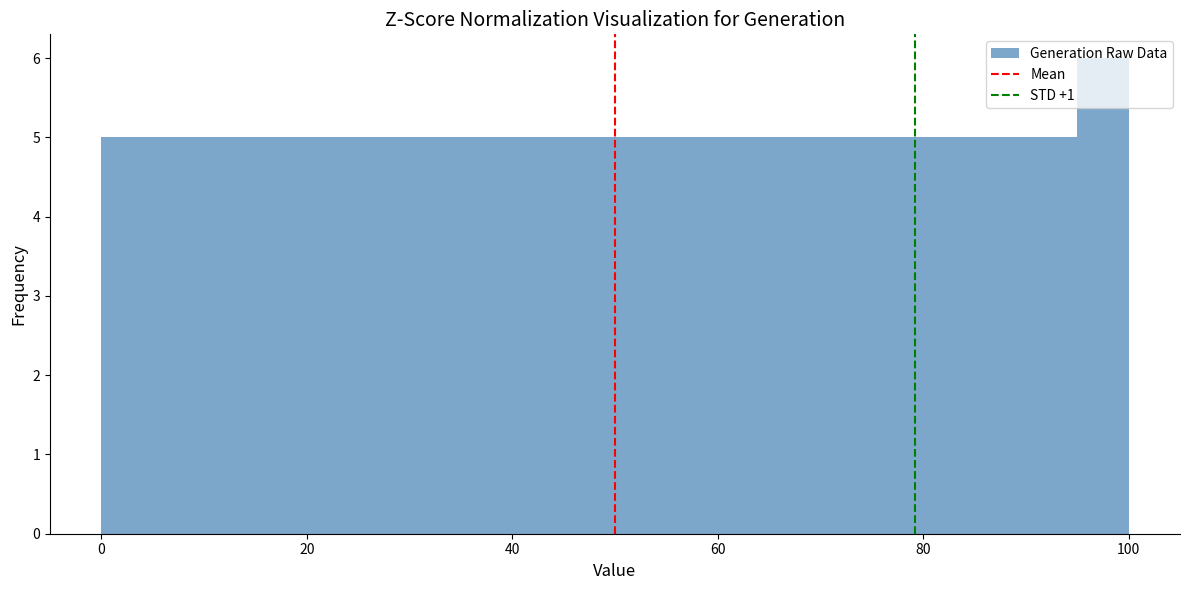

Read against the x-axis, roughly where is the centre of the tallest bar?

98